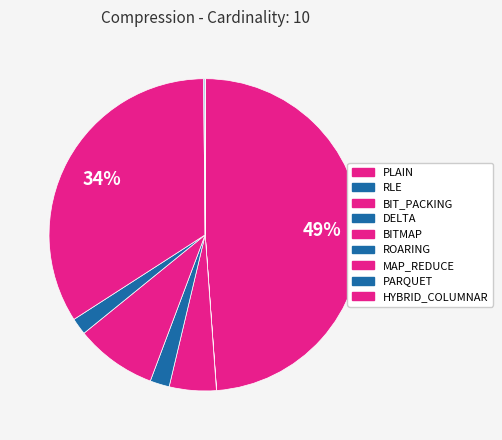

Is it true that MAP_REDUCE is 34% of the pie?

True